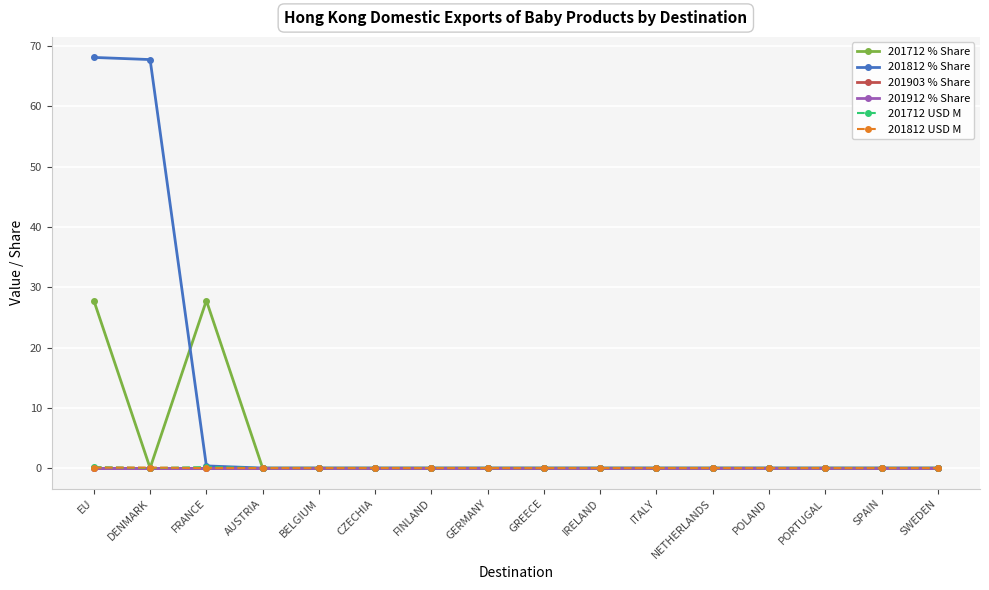

Is this an area chart (filled region under the line)?

No